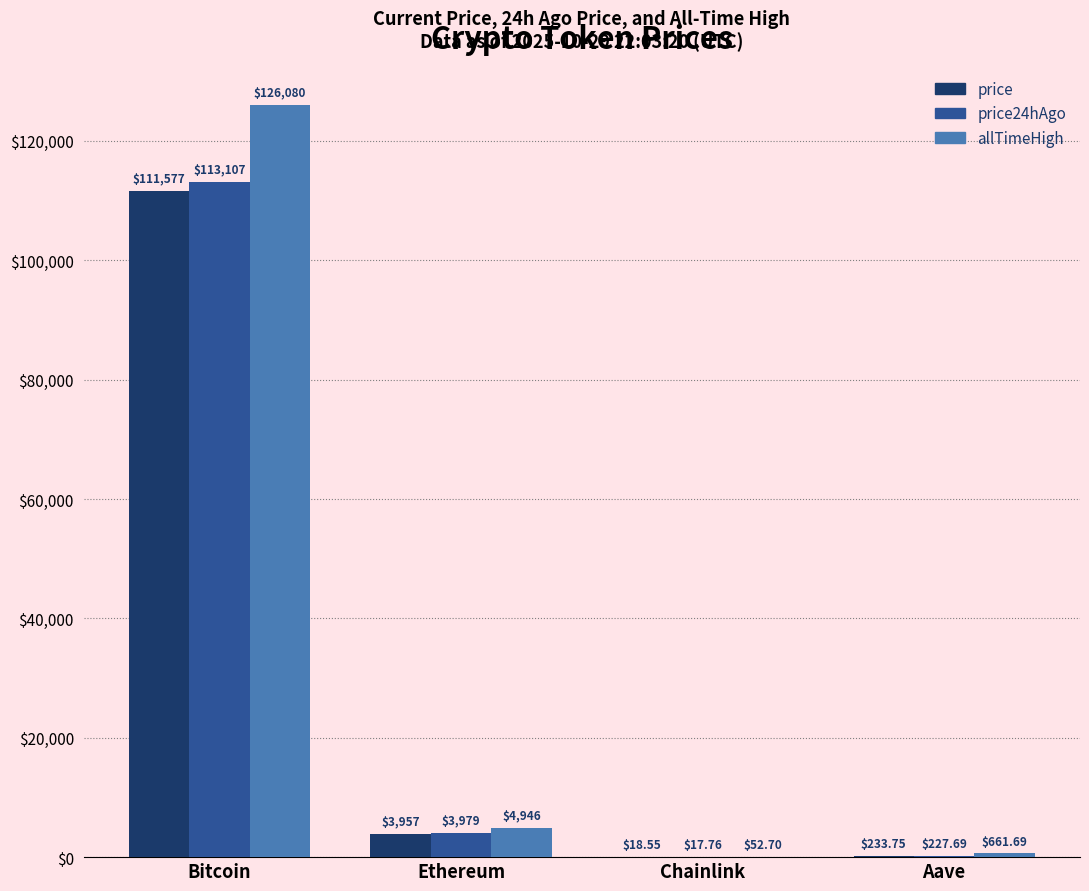

At which category does the chart reach its peak across all series?

Bitcoin